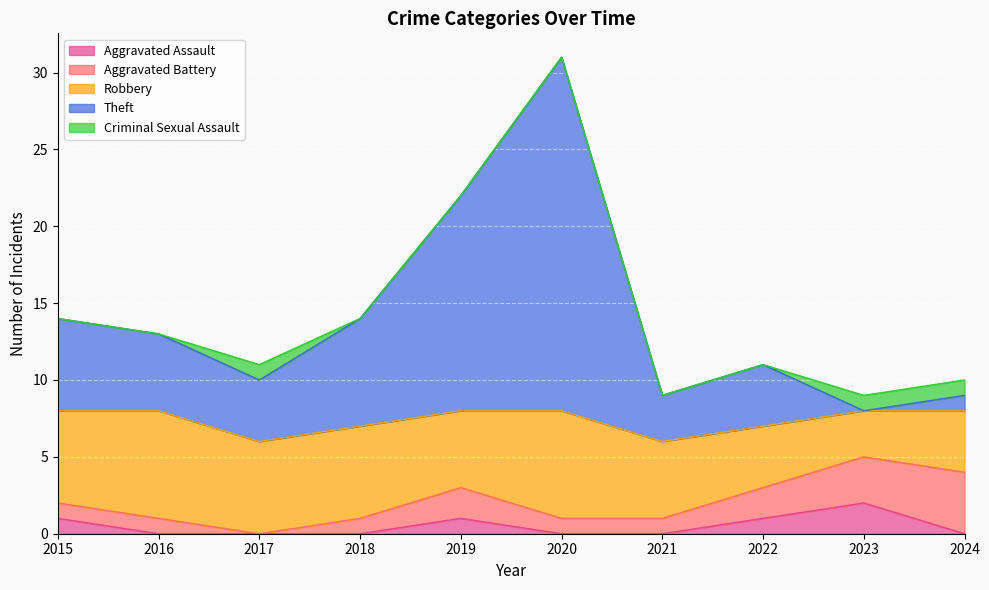

Does the chart display data point markers on the line(s)?

No